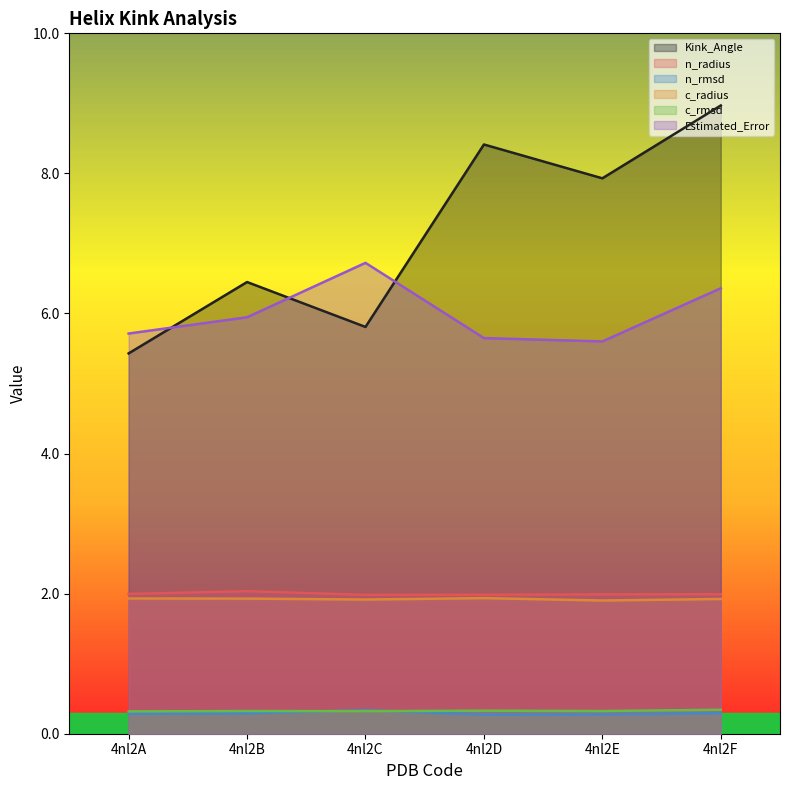

The value of c_radius at 4nl2E is 1.9. True or false?

True